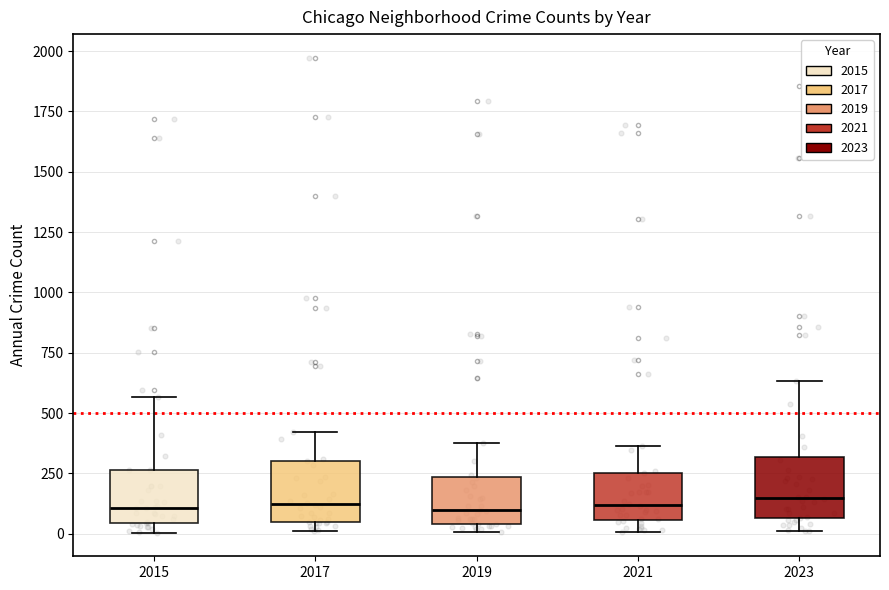

Reading left to right, read every box against the y-axis: the position of its median line, the range the box covers, and the ends of its whiskers. The values are not printed on the chart, so give them approximately, as read against the axis.

2015: median 100, box 50 to 250, whiskers 0 to 550
2017: median 100, box 50 to 300, whiskers 0 to 400
2019: median 100, box 50 to 250, whiskers 0 to 400
2021: median 100, box 50 to 250, whiskers 0 to 350
2023: median 150, box 50 to 300, whiskers 0 to 650